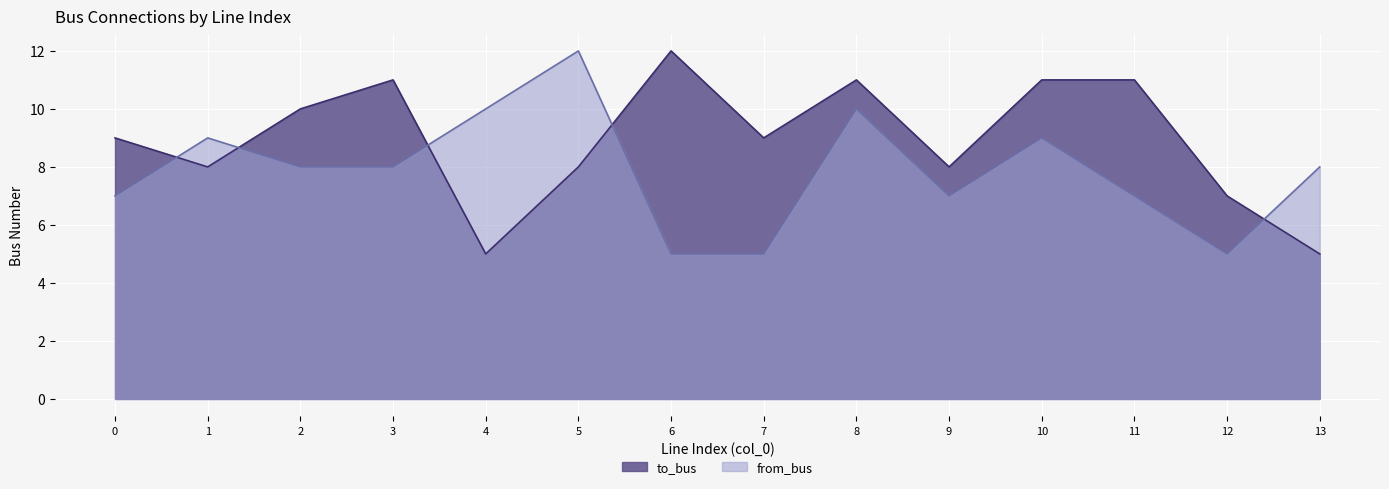

What is the sum of the to_bus values at 2 and 10?

21